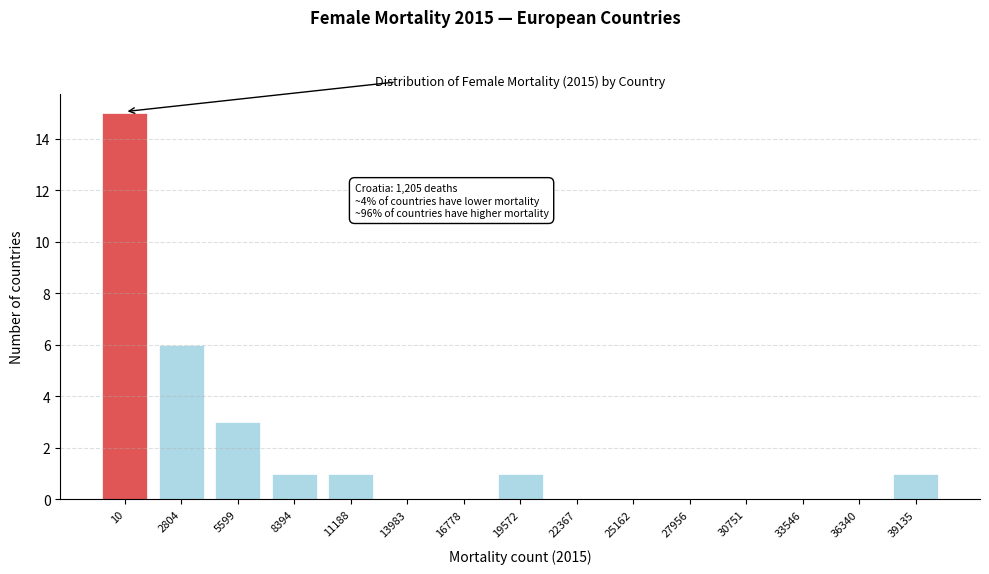

Reading left to right, extract all data points from this chart.

10=15	2804=6	5599=3	8394=1	11188=1	13983=0	16778=0	19572=1	22367=0	25162=0	27956=0	30751=0	33546=0	36340=0	39135=1